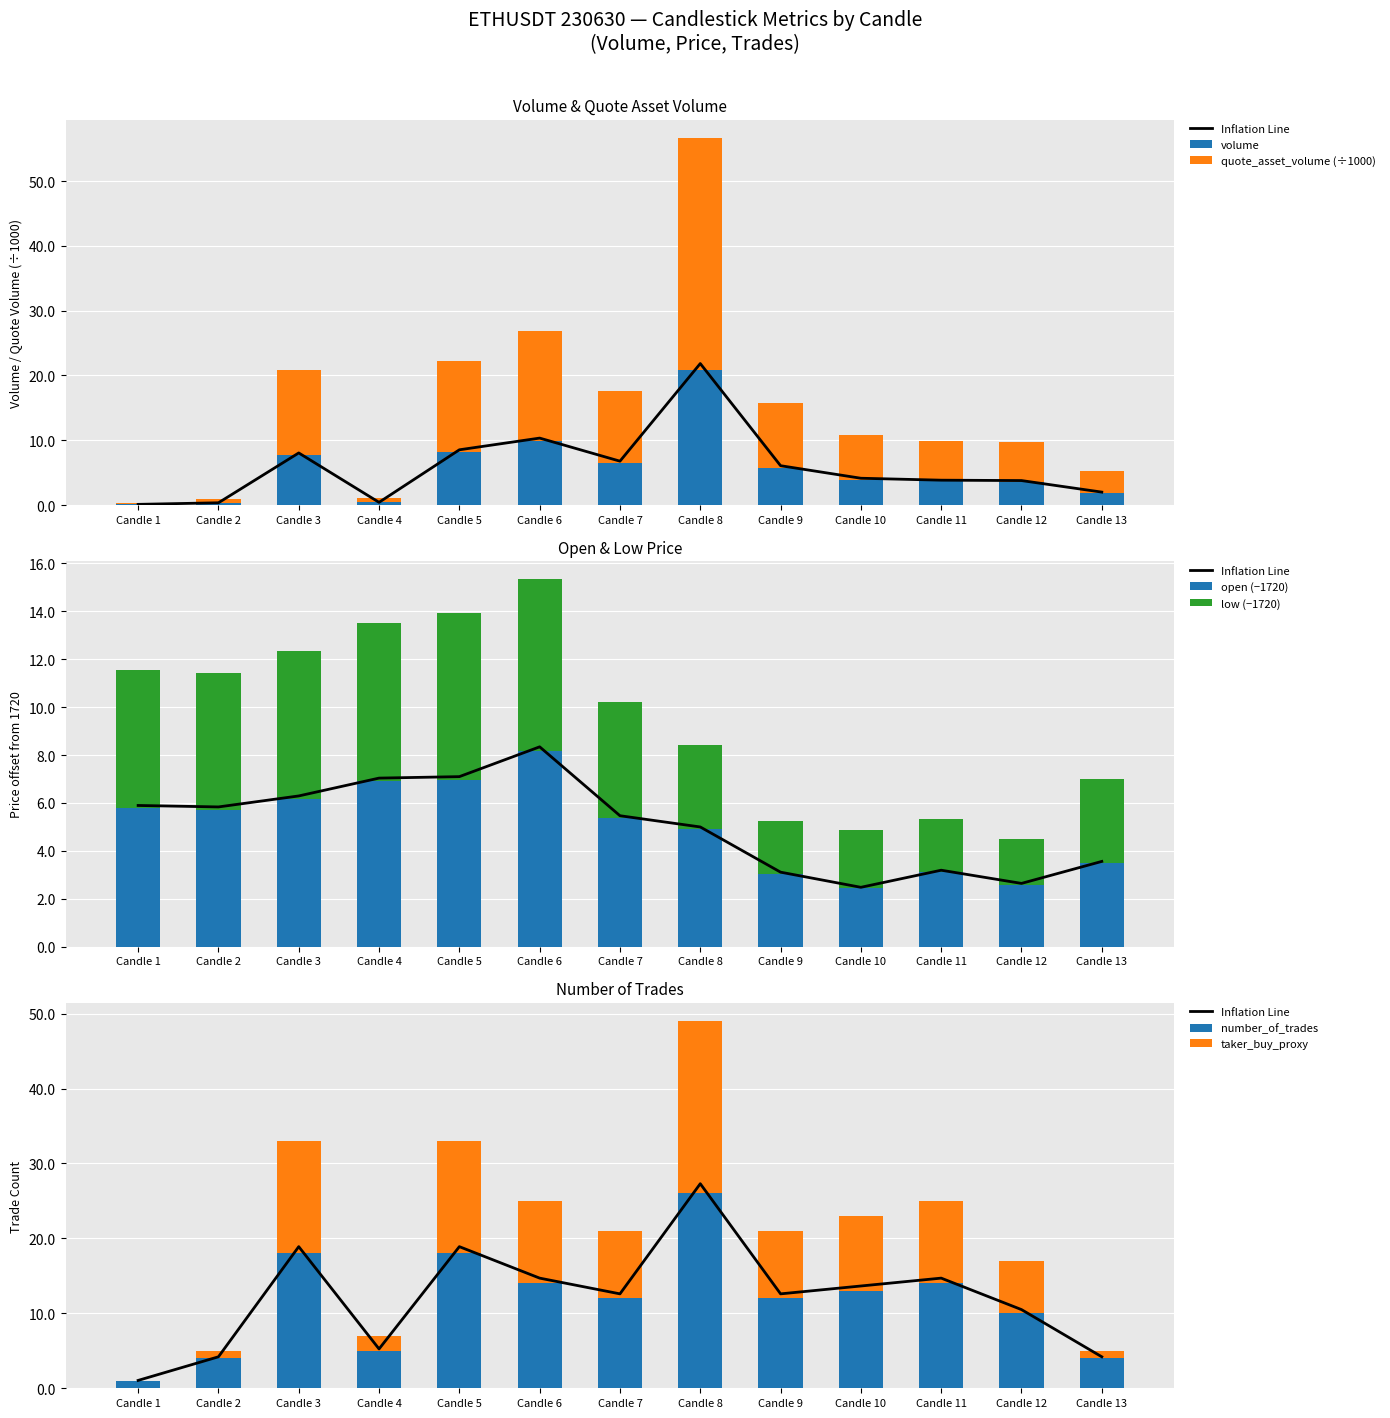

What is the highest value of the open series?

8.3